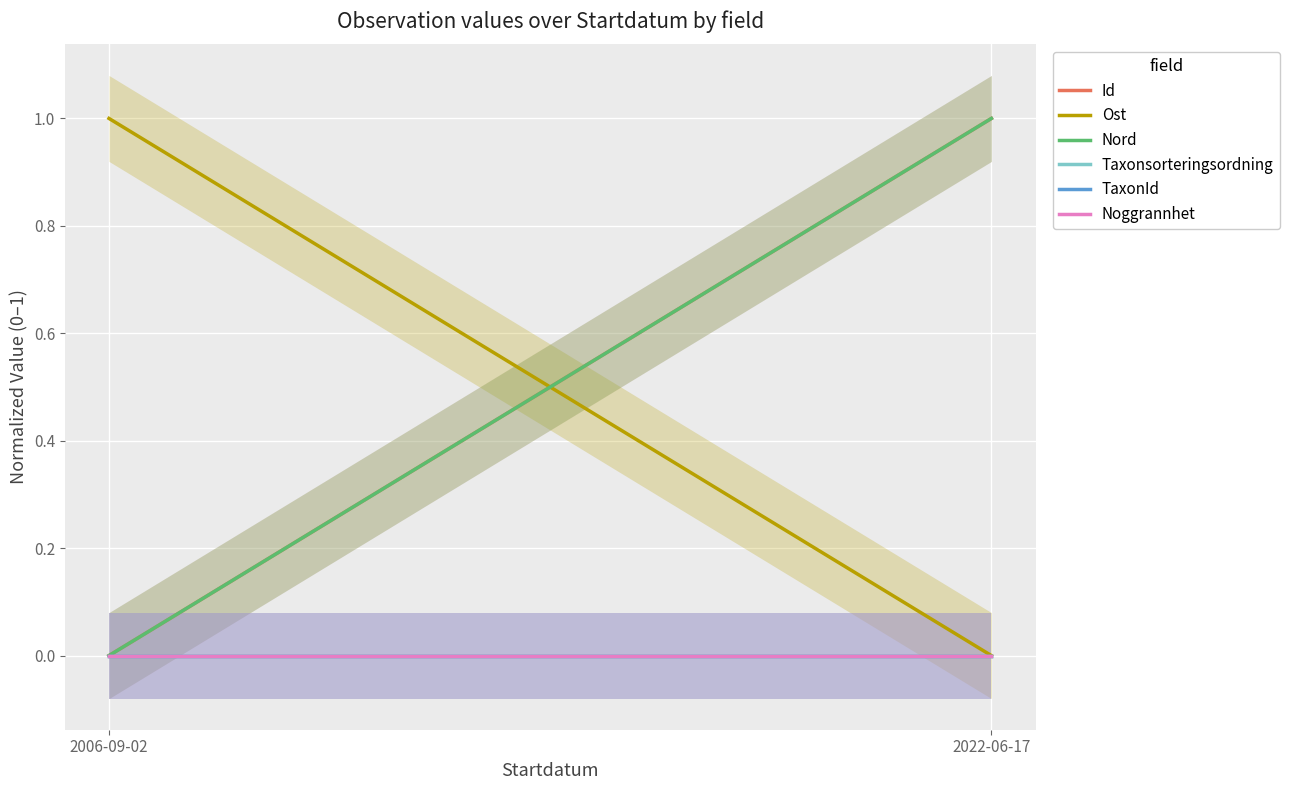

The Nord series shows 0 at 2006-09-02. True or false?

True